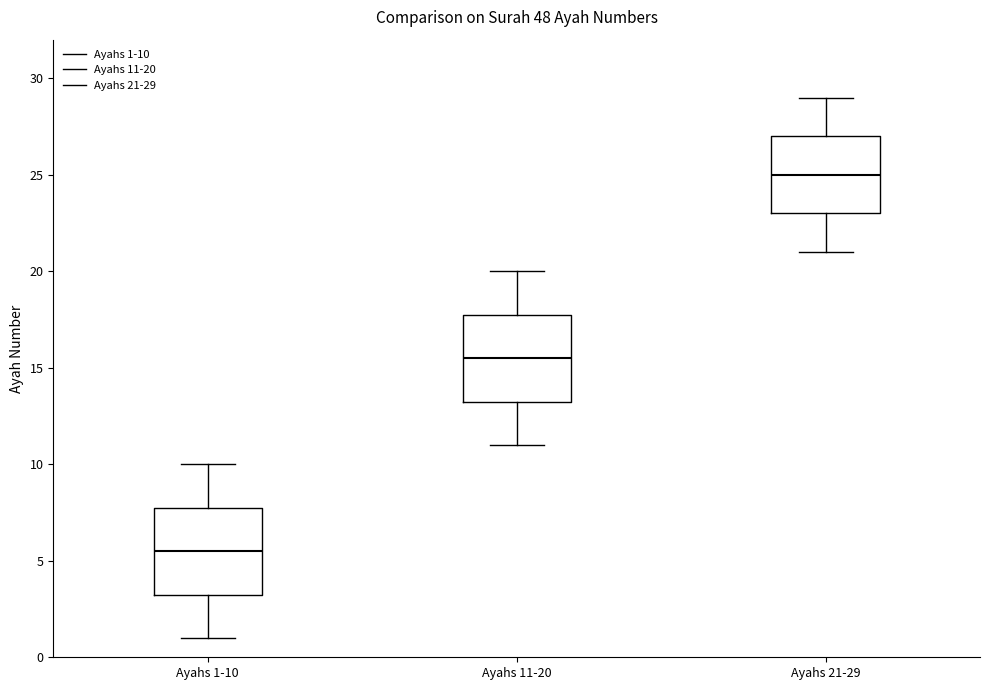

Where does the median line of the box for Ayahs 1-10 sit on the y-axis? The values are not printed on the chart, so give them approximately, as read against the axis.

5.5